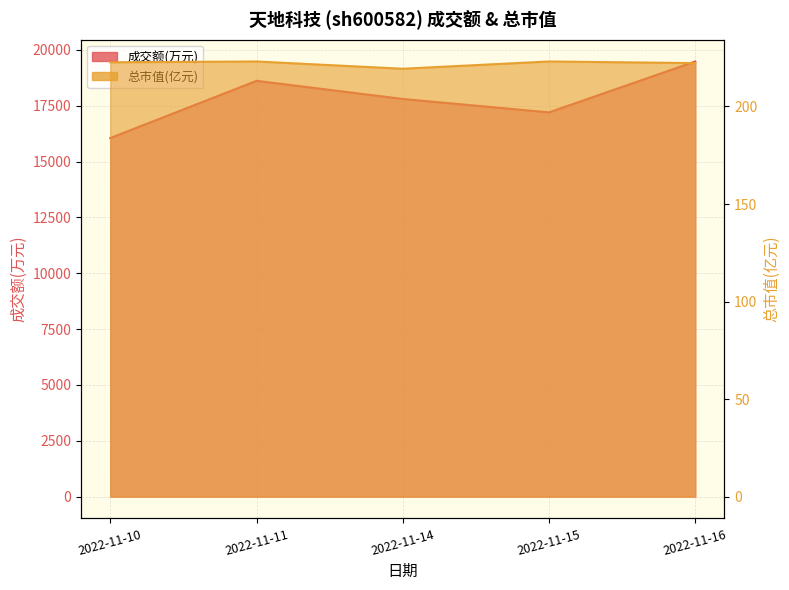

Which series has the largest total across all categories?

成交额(万元)